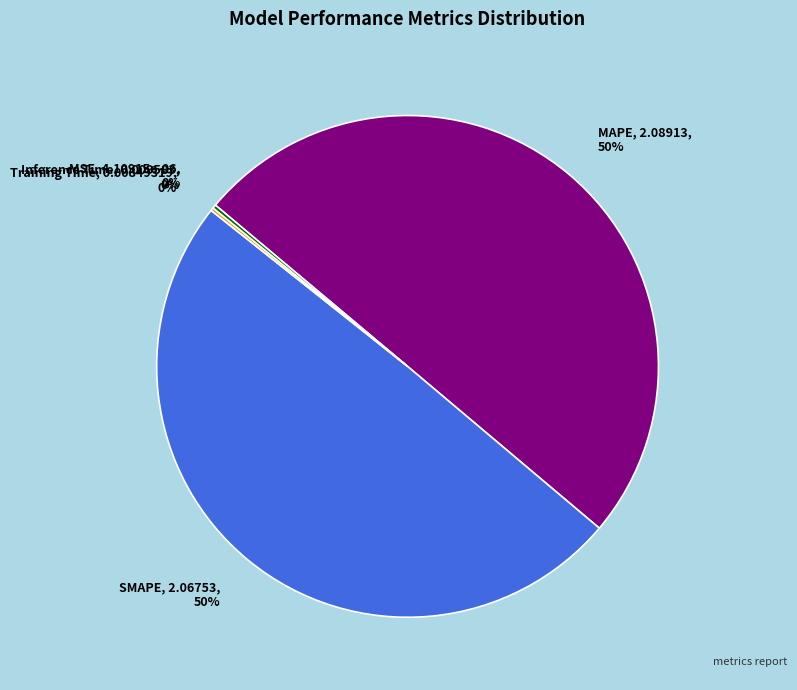

Is it true that MAPE is 50% of the pie?

True